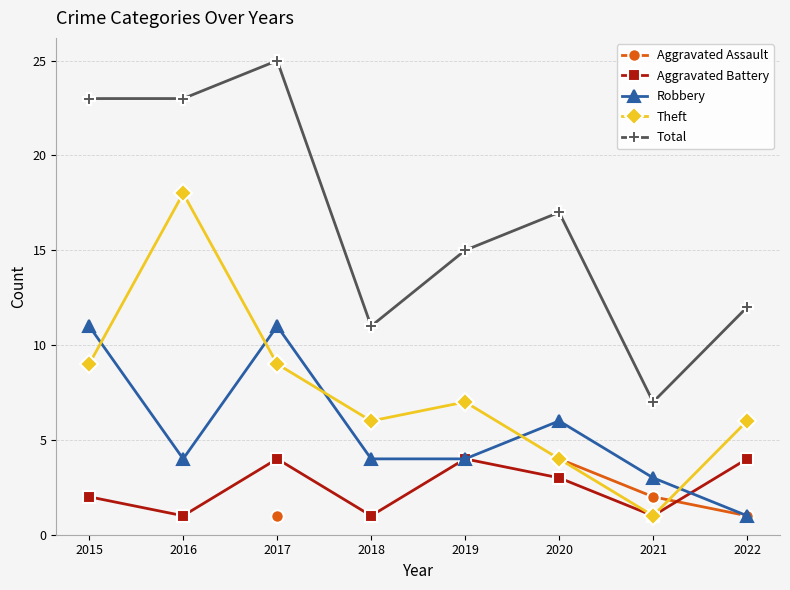

How many interior local valleys does the Robbery series have?

1